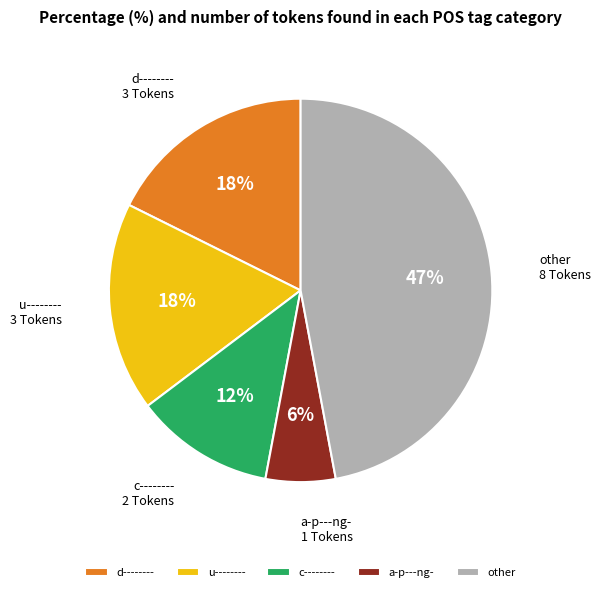

What percentage is the c-------- slice, to the nearest percent?

12%